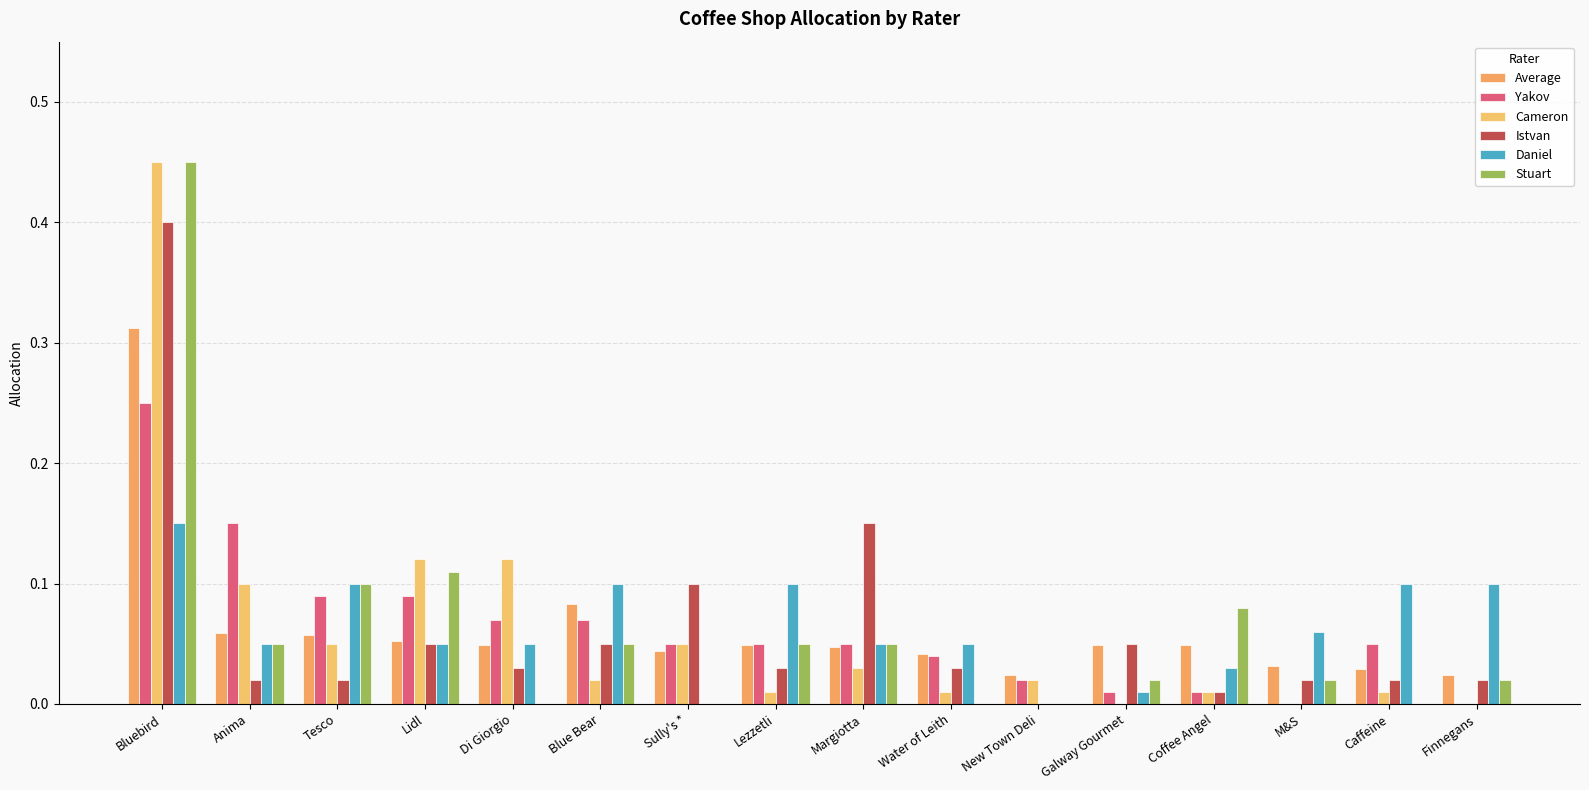

How many categories are shown in the chart?

16